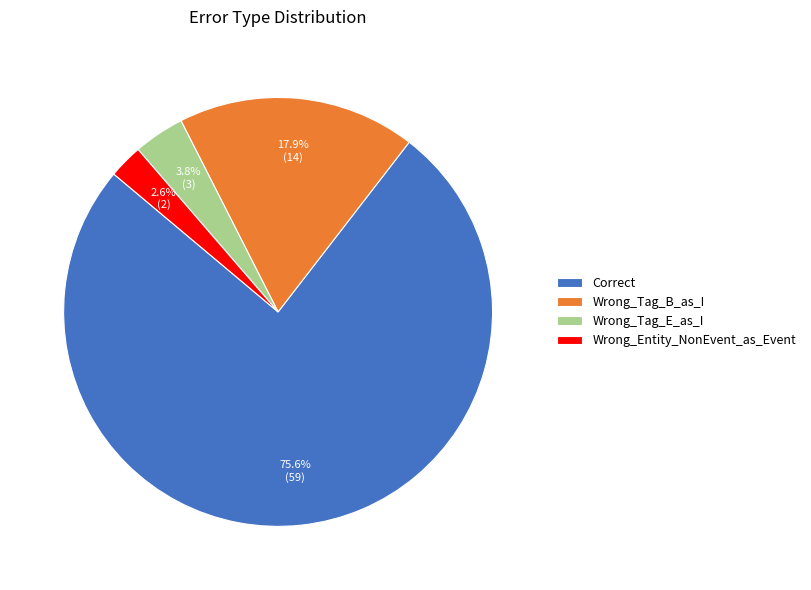

To the nearest percent, what is the difference between the Wrong_Entity_NonEvent_as_Event and Wrong_Tag_B_as_I slice percentages?

15%